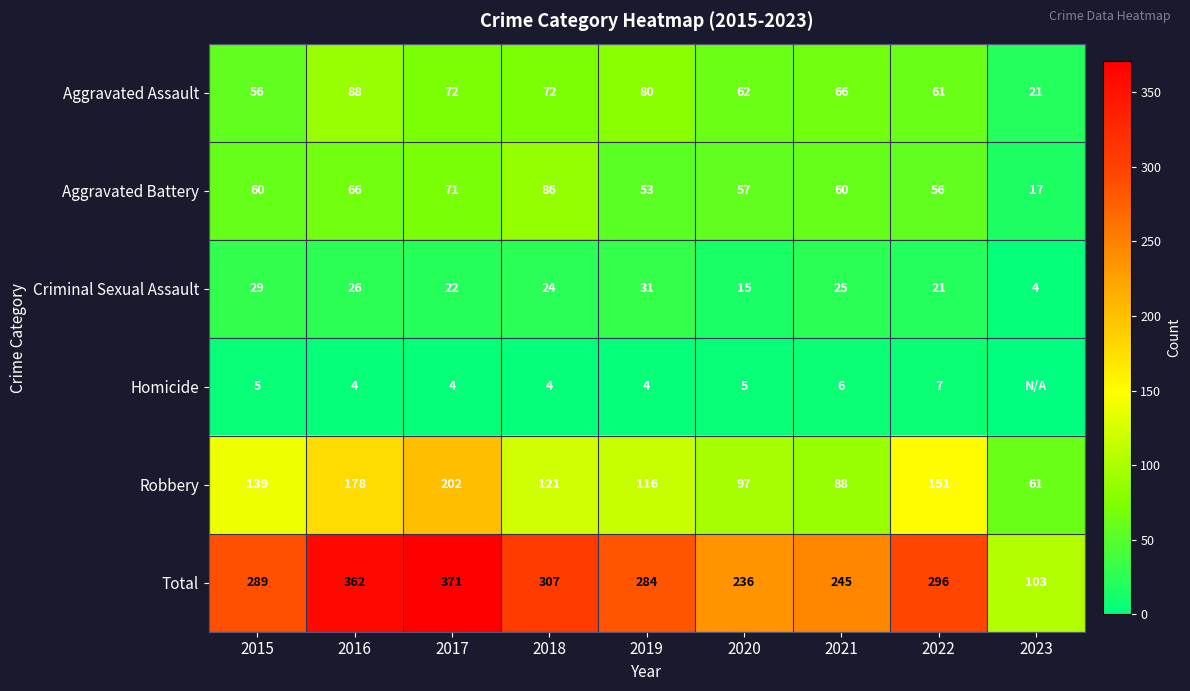

What is the sum of all Criminal Sexual Assault values?

197